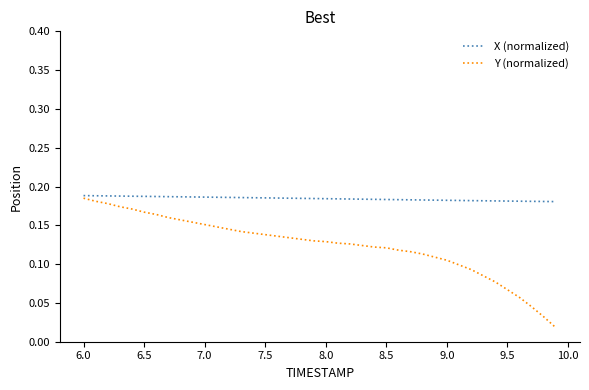

Which series has the largest total across all categories?

X (normalized)